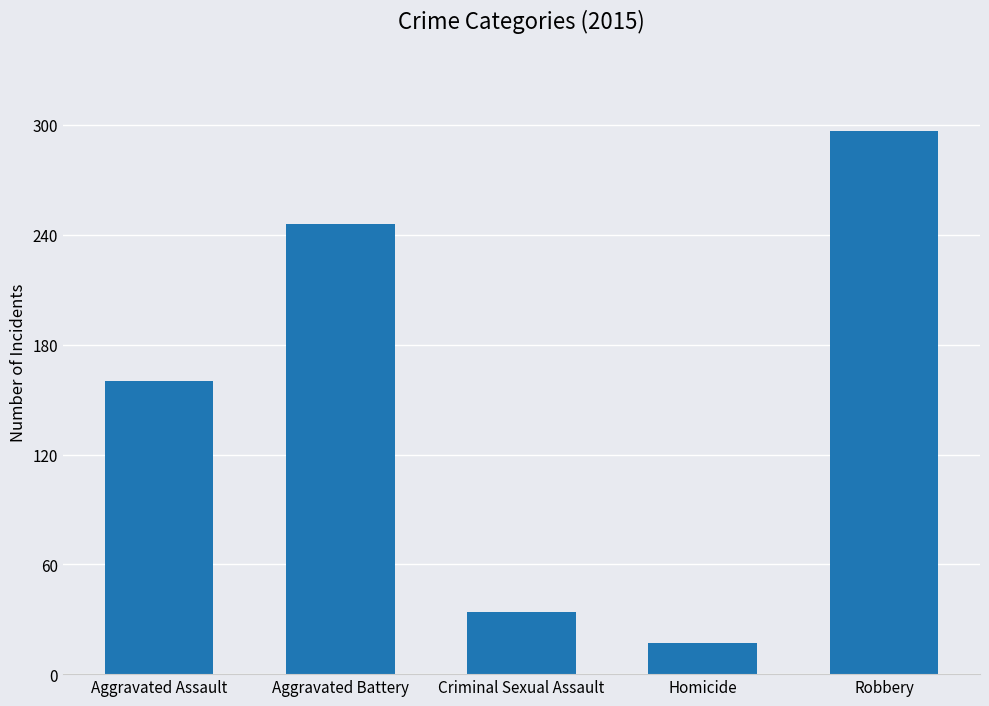

The chart shows a value of 34 at Criminal Sexual Assault. True or false?

True